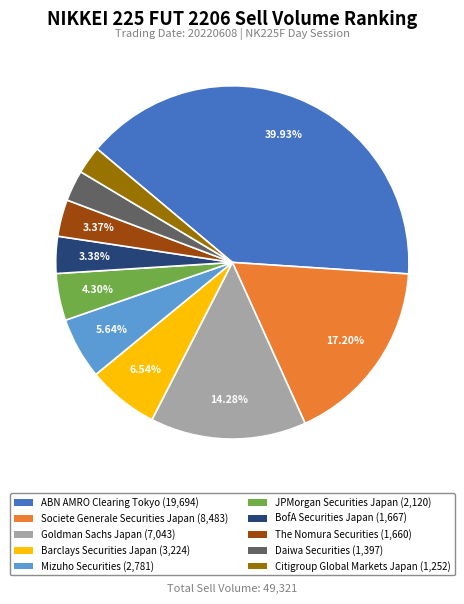

What portion of the pie excludes JPMorgan Securities Japan?

95.7%